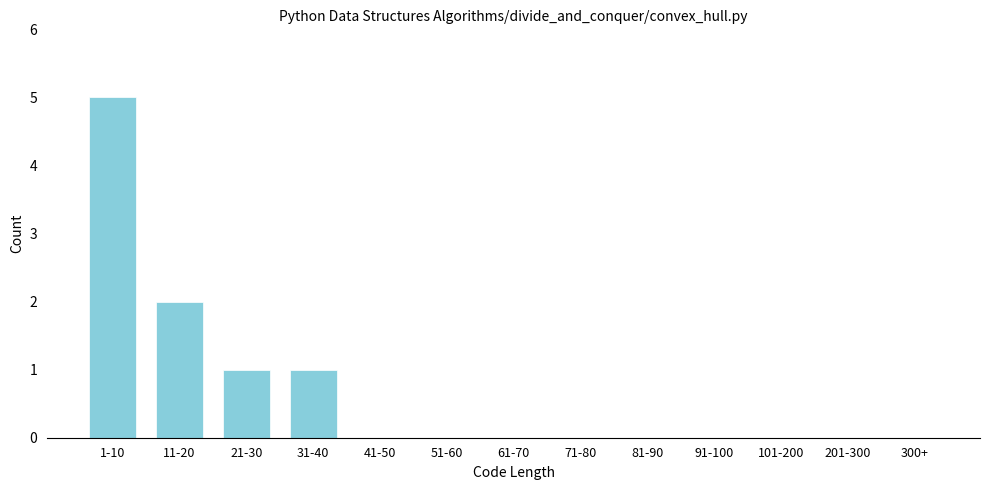

Reading left to right, transcribe all the data shown in this chart.

1-10=5	11-20=2	21-30=1	31-40=1	41-50=0	51-60=0	61-70=0	71-80=0	81-90=0	91-100=0	101-200=0	201-300=0	300+=0